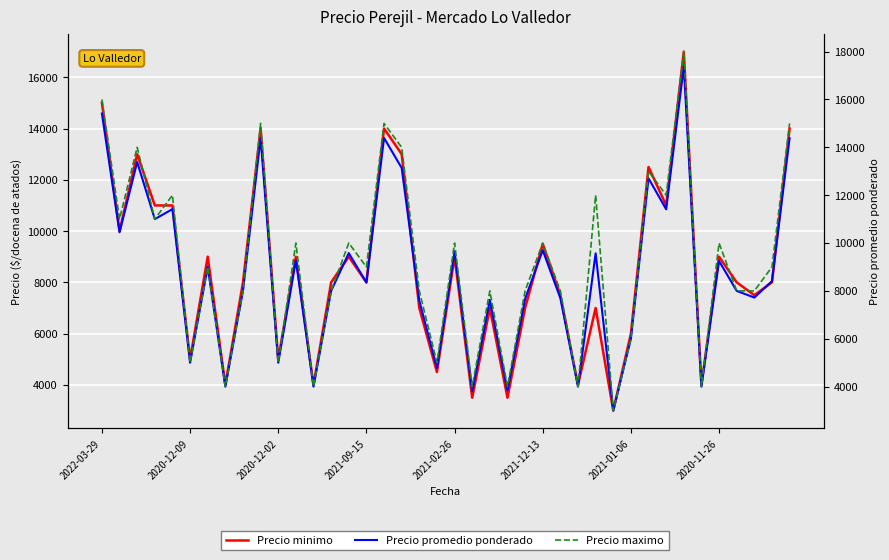

List the series in order of their overall mean, lowest first.

Precio minimo, Precio promedio ponderado, Precio maximo